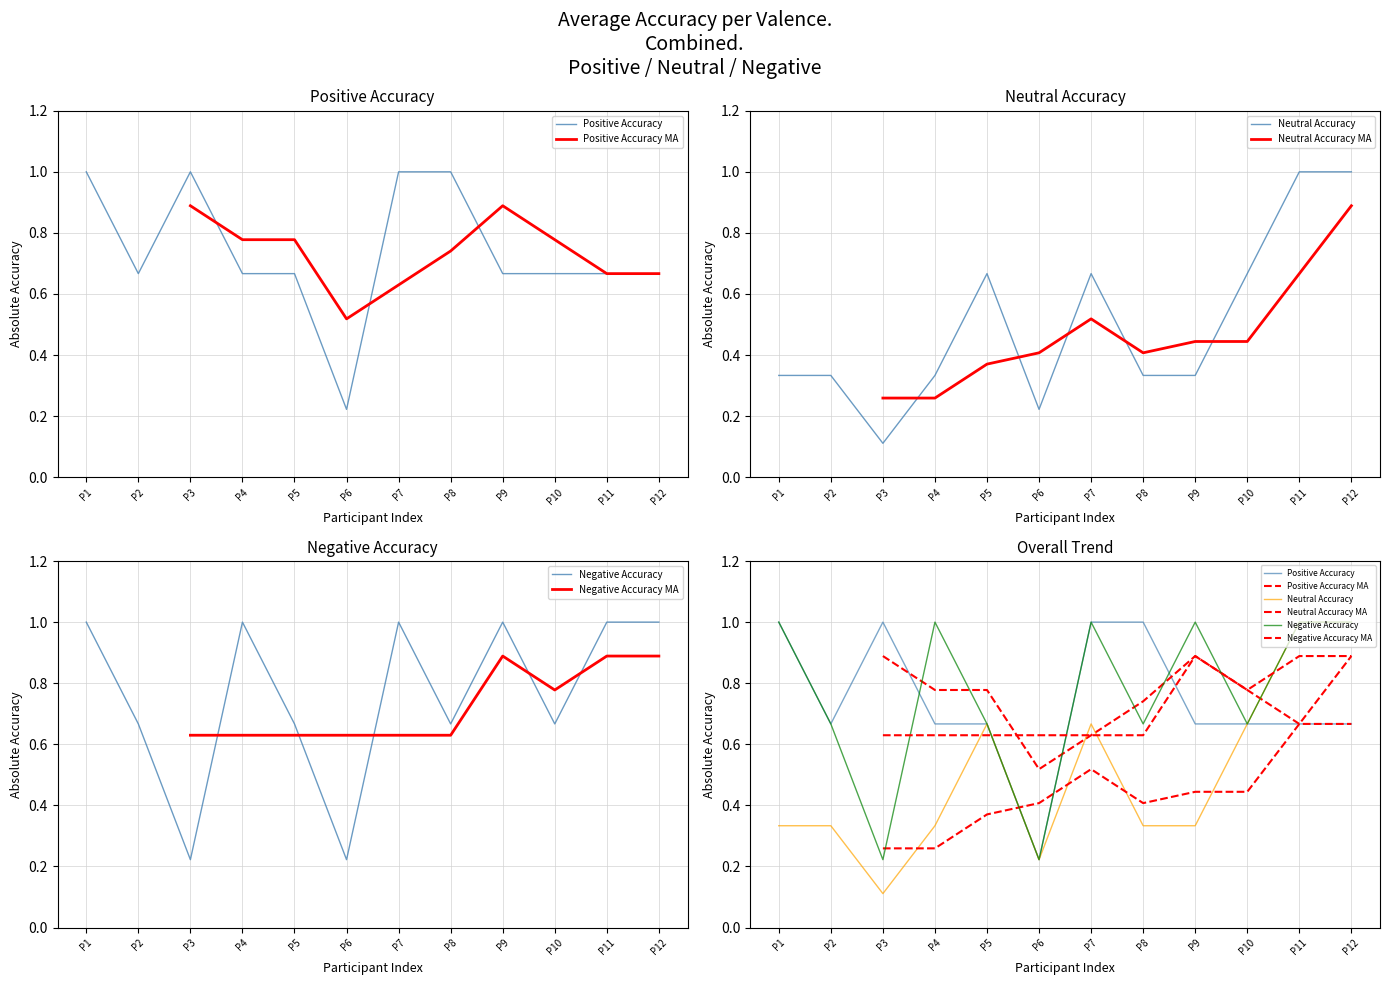

What value does the Neutral Accuracy series have at P3?

0.1